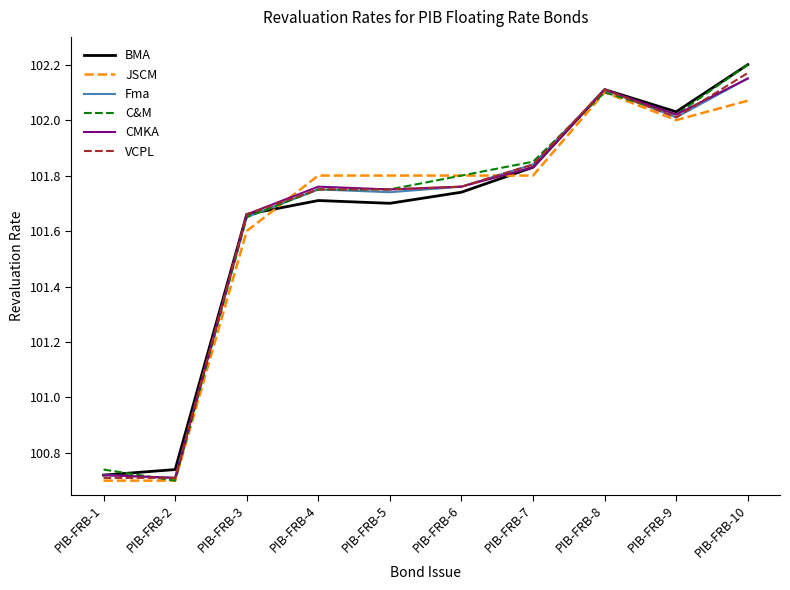

Where does the CMKA series first go above 101?

PIB-FRB-3